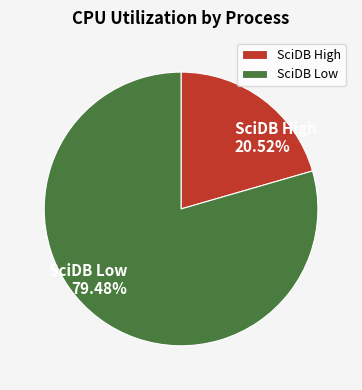

Does any single category account for the majority?

Yes